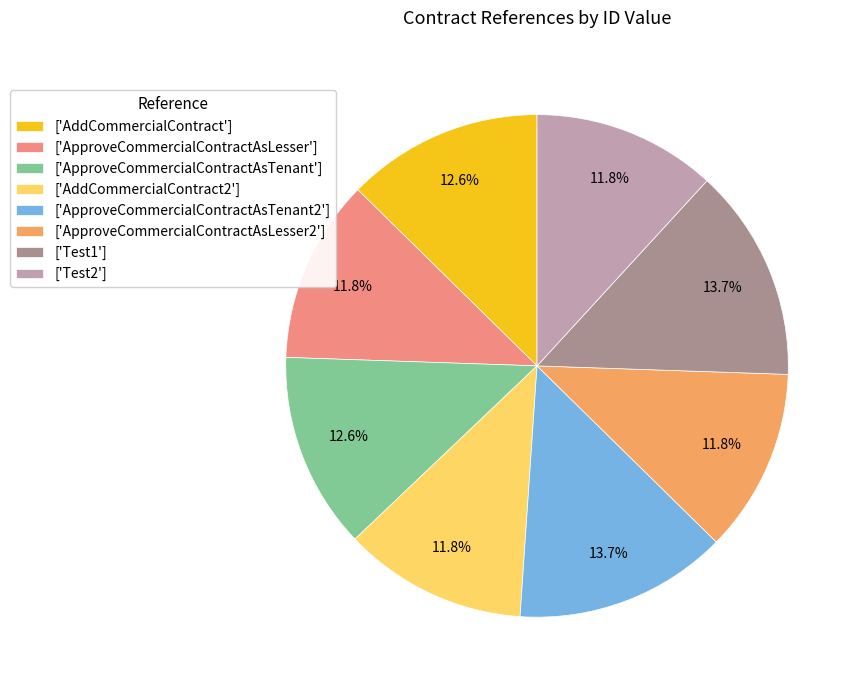

Do ['ApproveCommercialContractAsLesser'] and ['Test2'] together represent more than half of the pie?

No